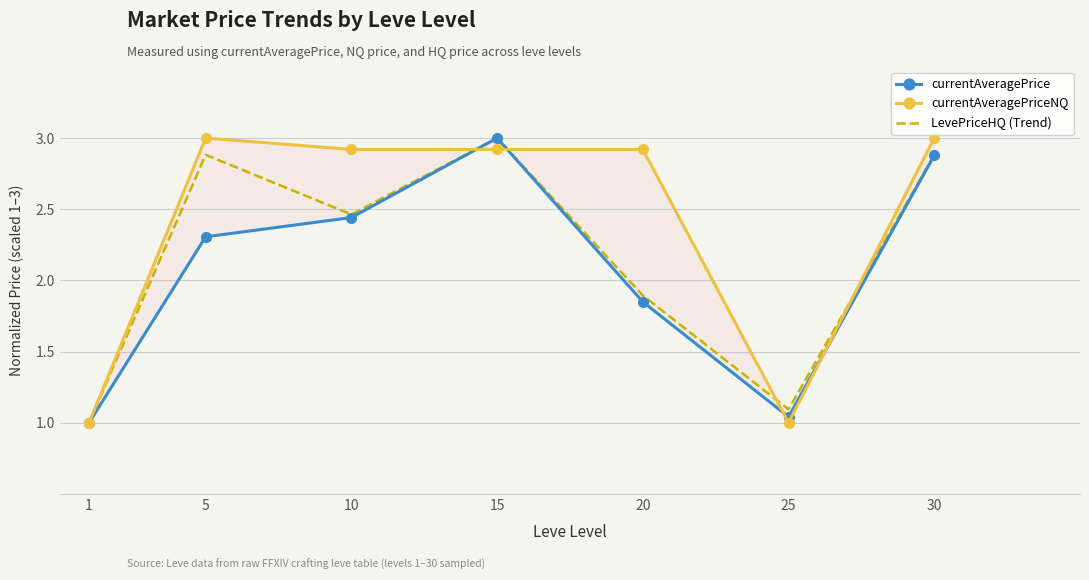

Where does the currentAveragePrice series first go above 2?

5